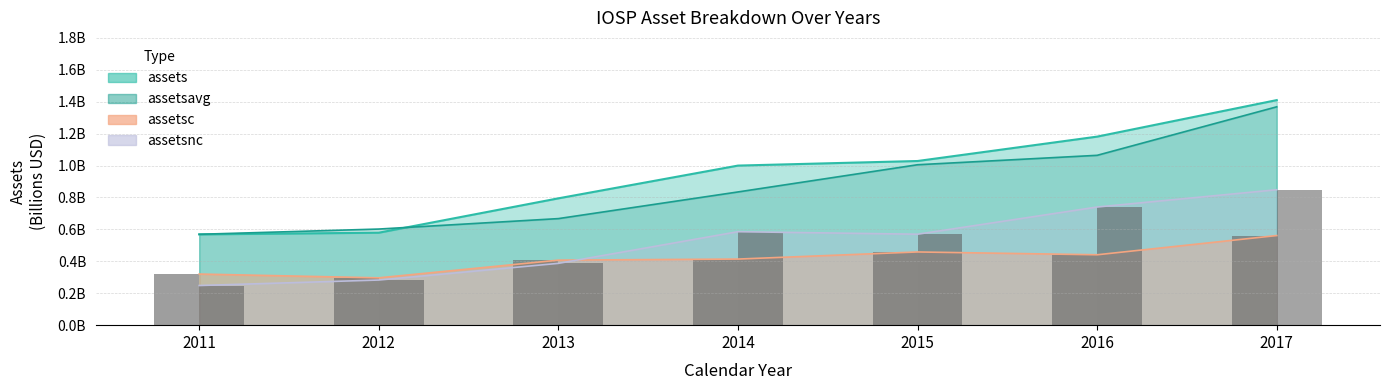

At 2017, list the series in order from largest to smallest.

assets, assetsavg, assetsnc, assetsc